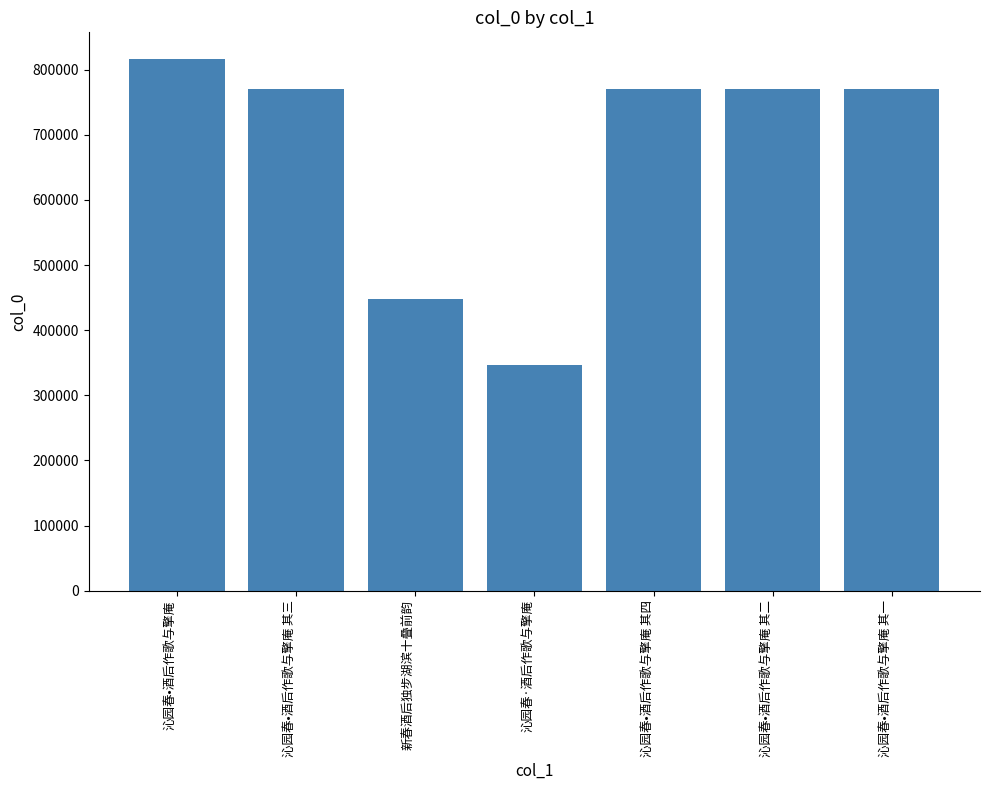

Where is the data nearest to the value 581697?

新春酒后独步湖滨十叠前韵